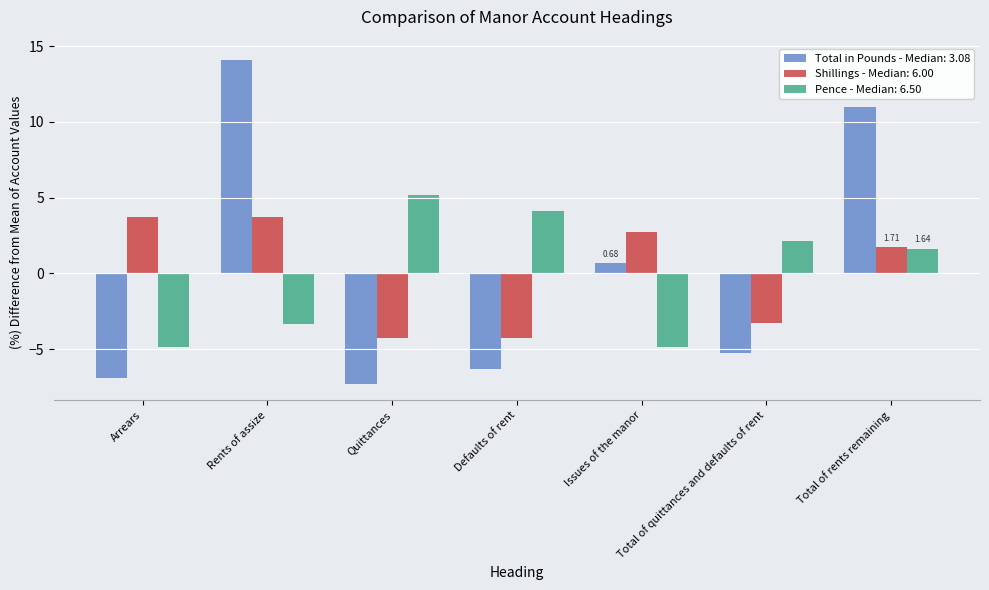

At which label does Pence - Median: 6.50 first exceed 1?

Quittances